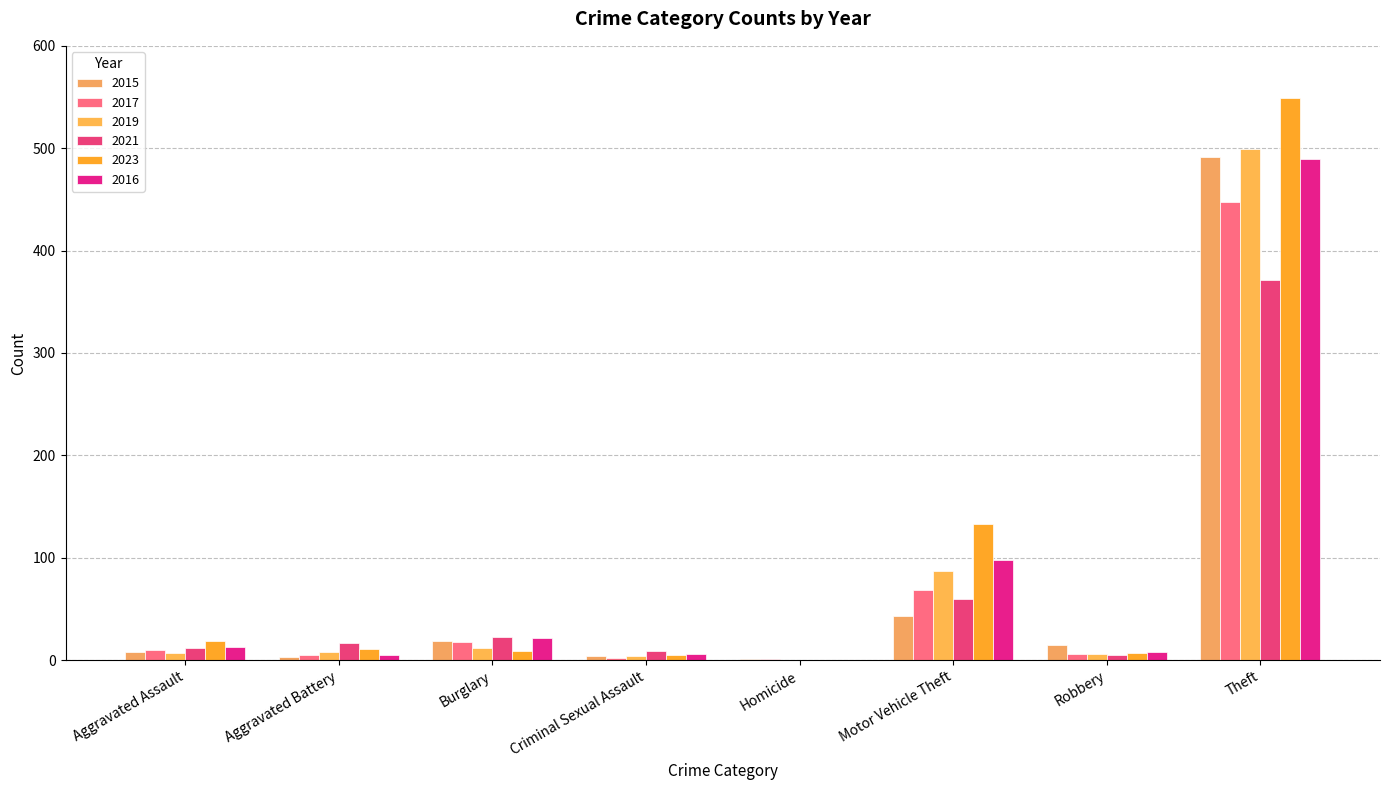

At which label does 2023 first exceed 11?

Aggravated Assault